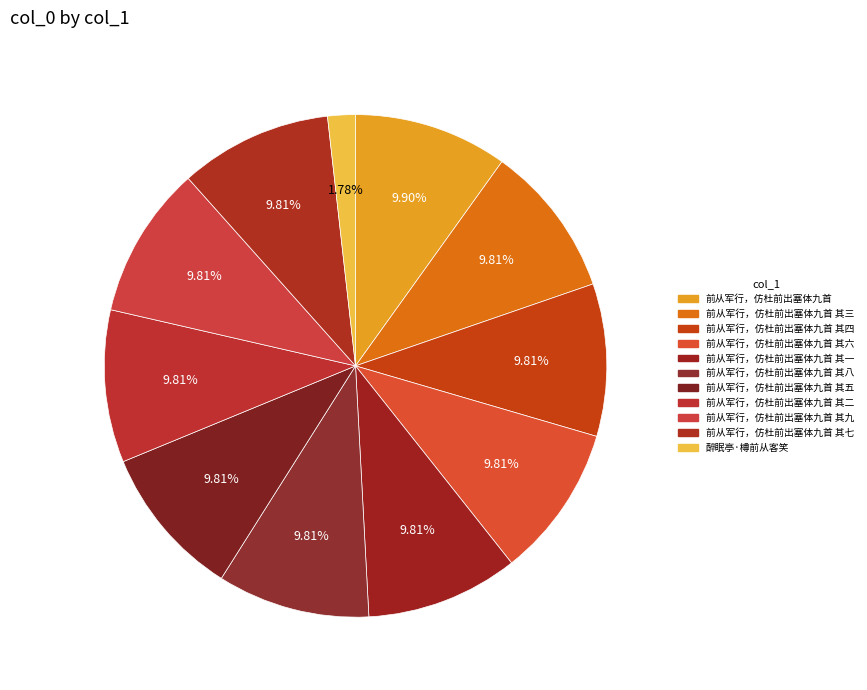

To the nearest percent, what portion does 前从军行，仿杜前出塞体九首 represent?

10%